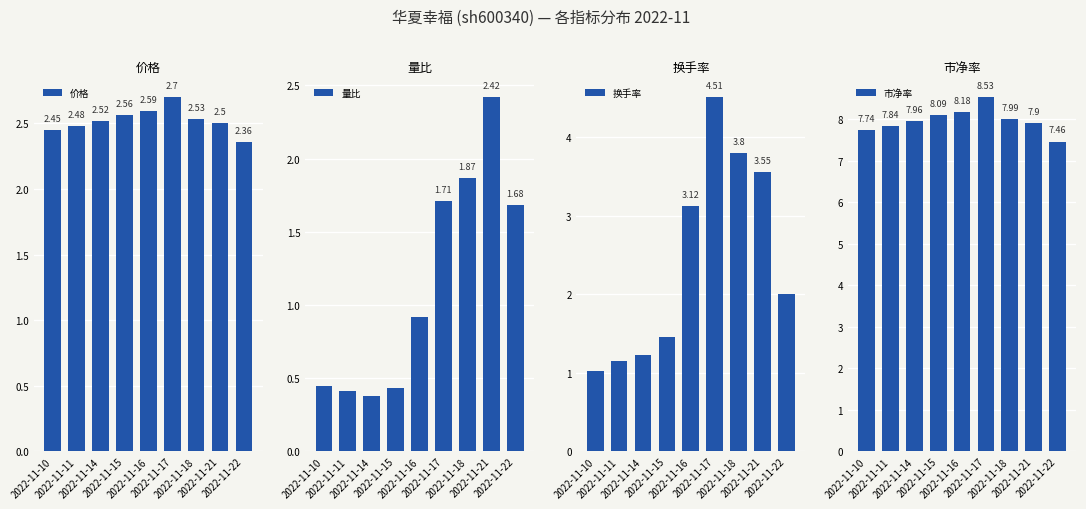

Reading left to right, transcribe all the data shown in this chart.

价格: 2.5	2.5	2.5	2.6	2.6	2.7	2.5	2.5	2.4
量比: 0.5	0.4	0.4	0.4	0.9	1.7	1.9	2.4	1.7
换手率: 1.0	1.1	1.2	1.5	3.1	4.5	3.8	3.5	2.0
市净率: 7.7	7.8	8.0	8.1	8.2	8.5	8.0	7.9	7.5